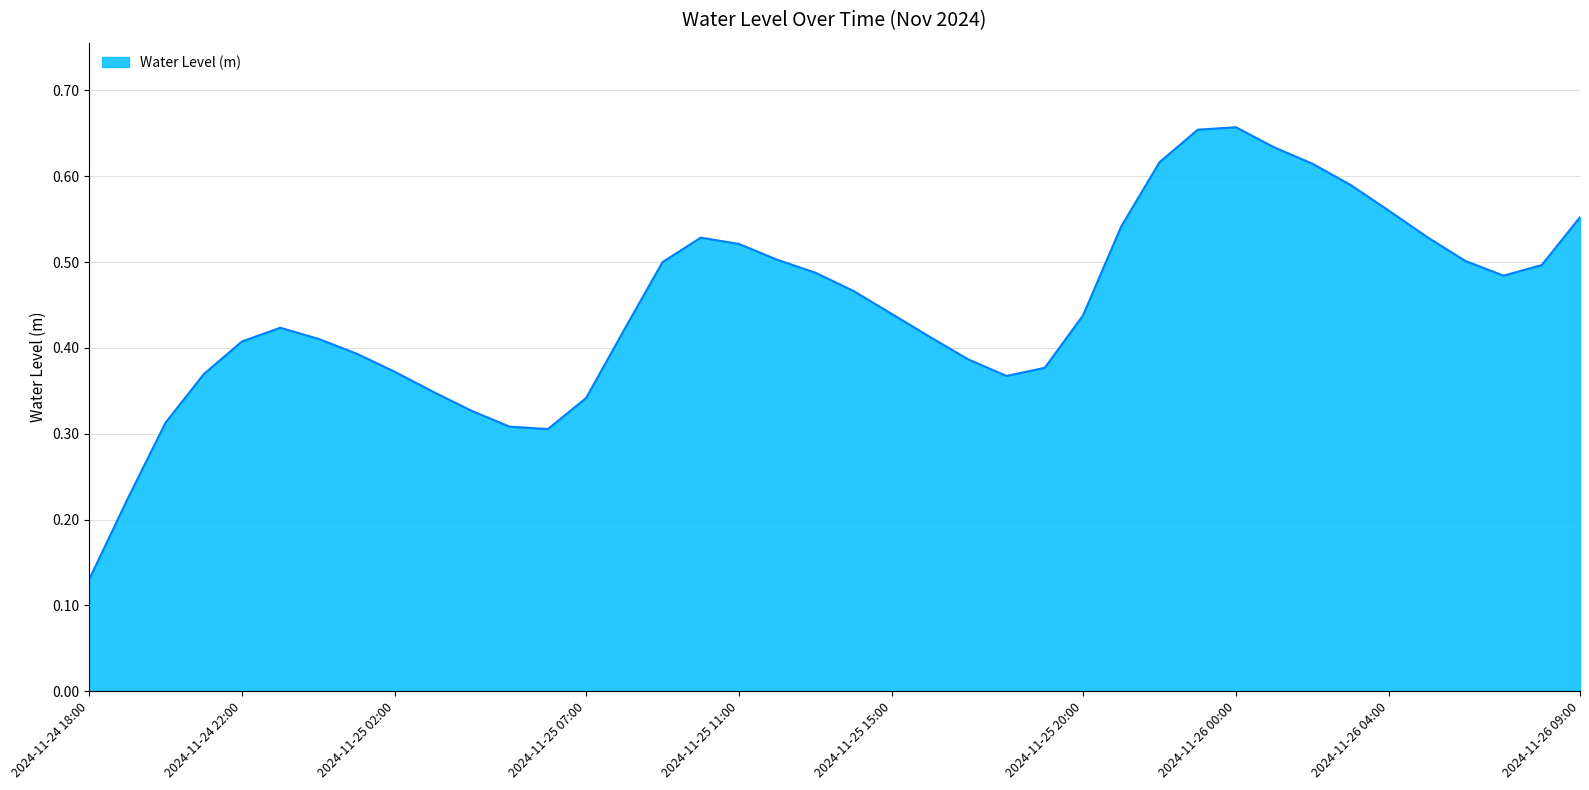

At which label is the value closest to 0?

2024-11-24 18:00